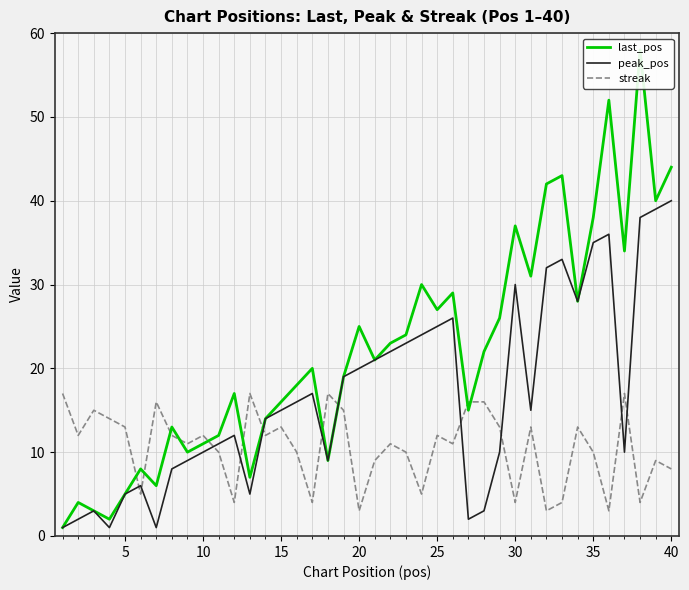

Which series ends up on top after the final intersection of peak_pos and streak?

peak_pos